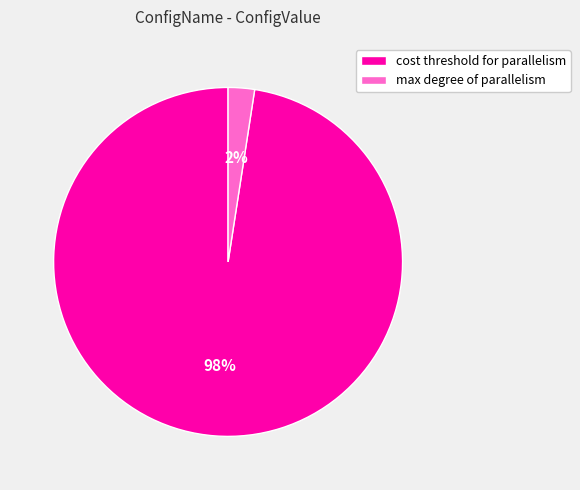

How many slices are in this pie chart?

2